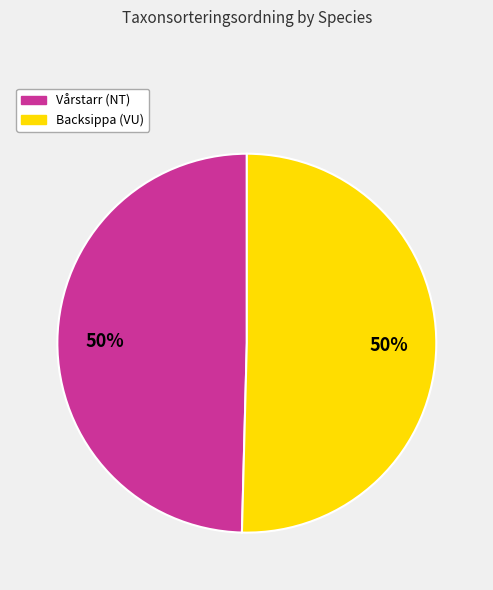

How many segments does this pie chart have?

2